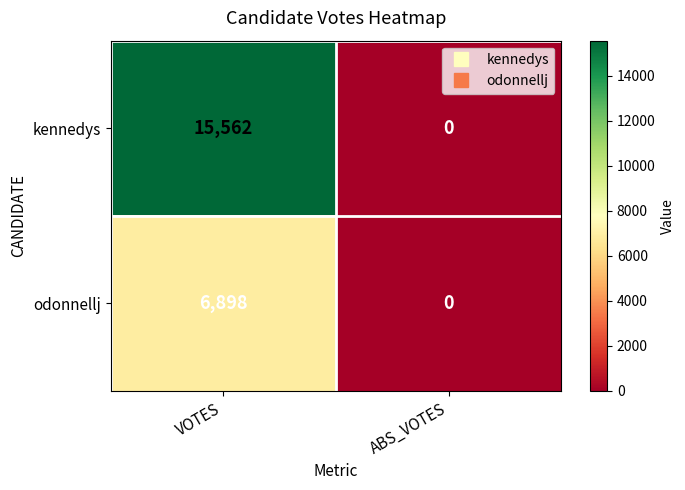

What is the sum of all odonnellj values?

6898